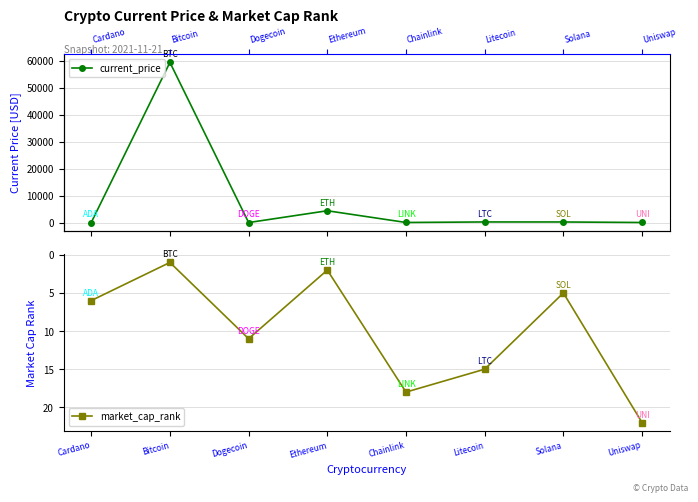

What are all the series names shown in the legend?

current_price, market_cap_rank